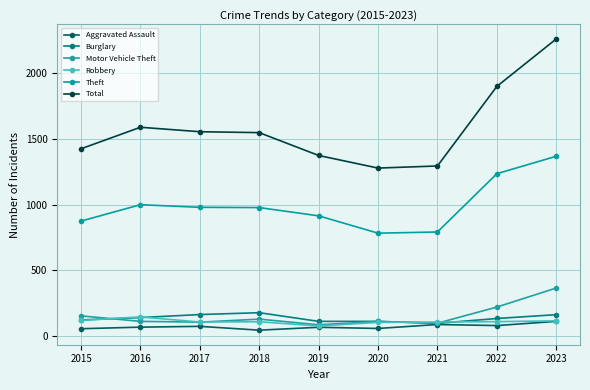

Is this an area chart (filled region under the line)?

No